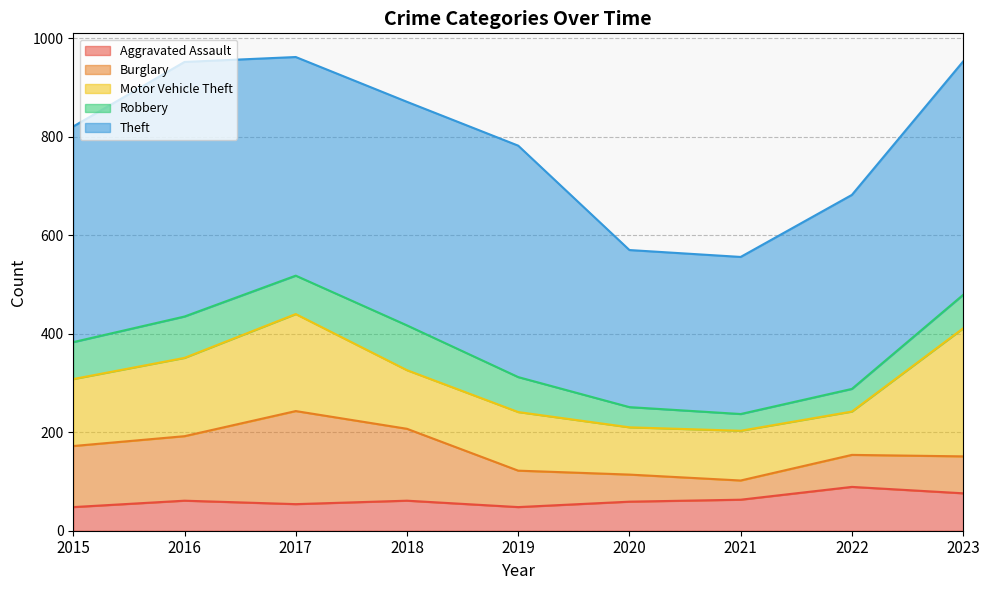

Which series has the largest range (max minus min)?

Theft